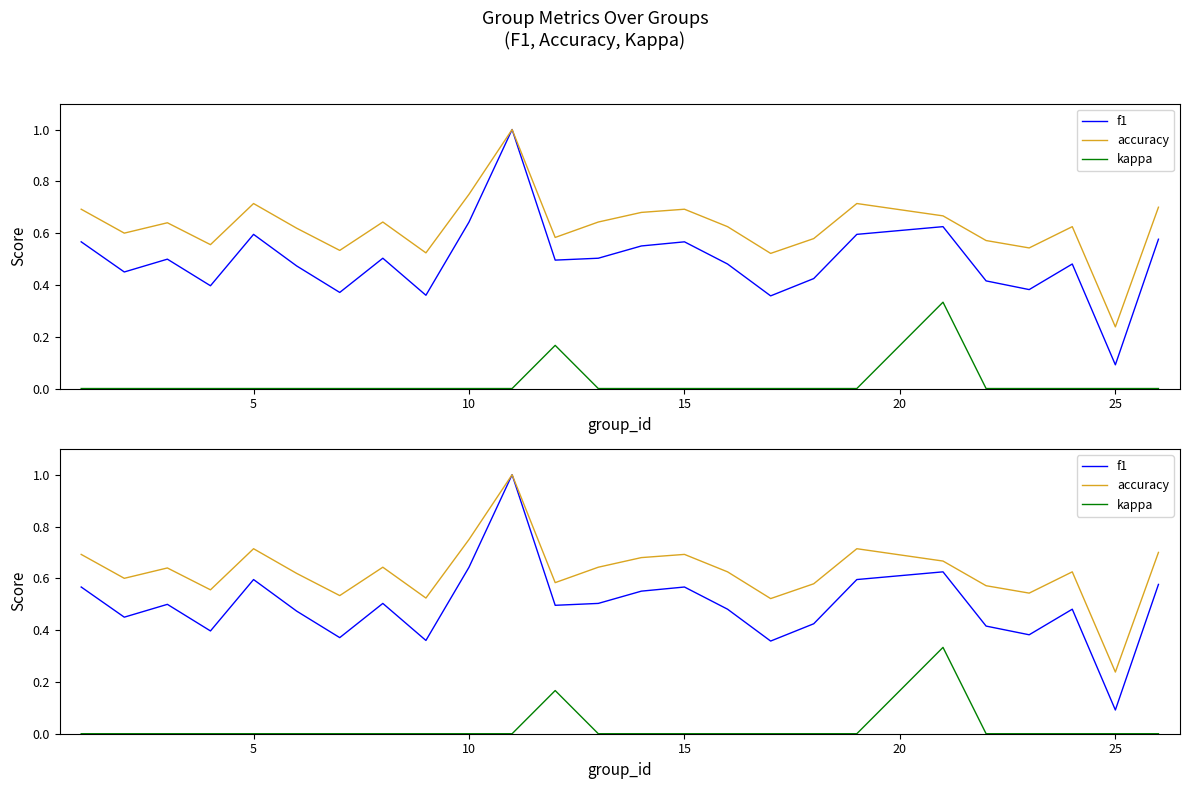

What is the average value of the f1 series?

0.5